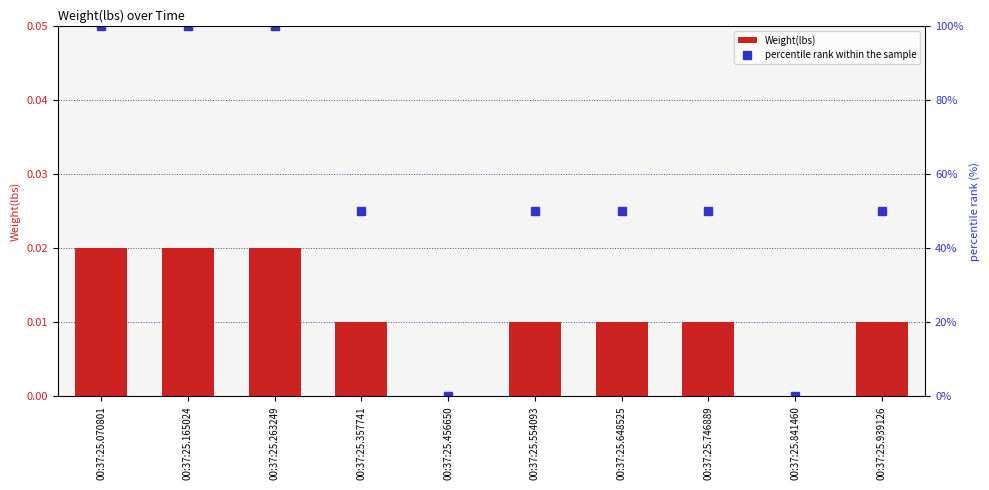

At 00:37:25.746889, list the series in order from largest to smallest.

percentile rank within the sample, Weight(lbs)